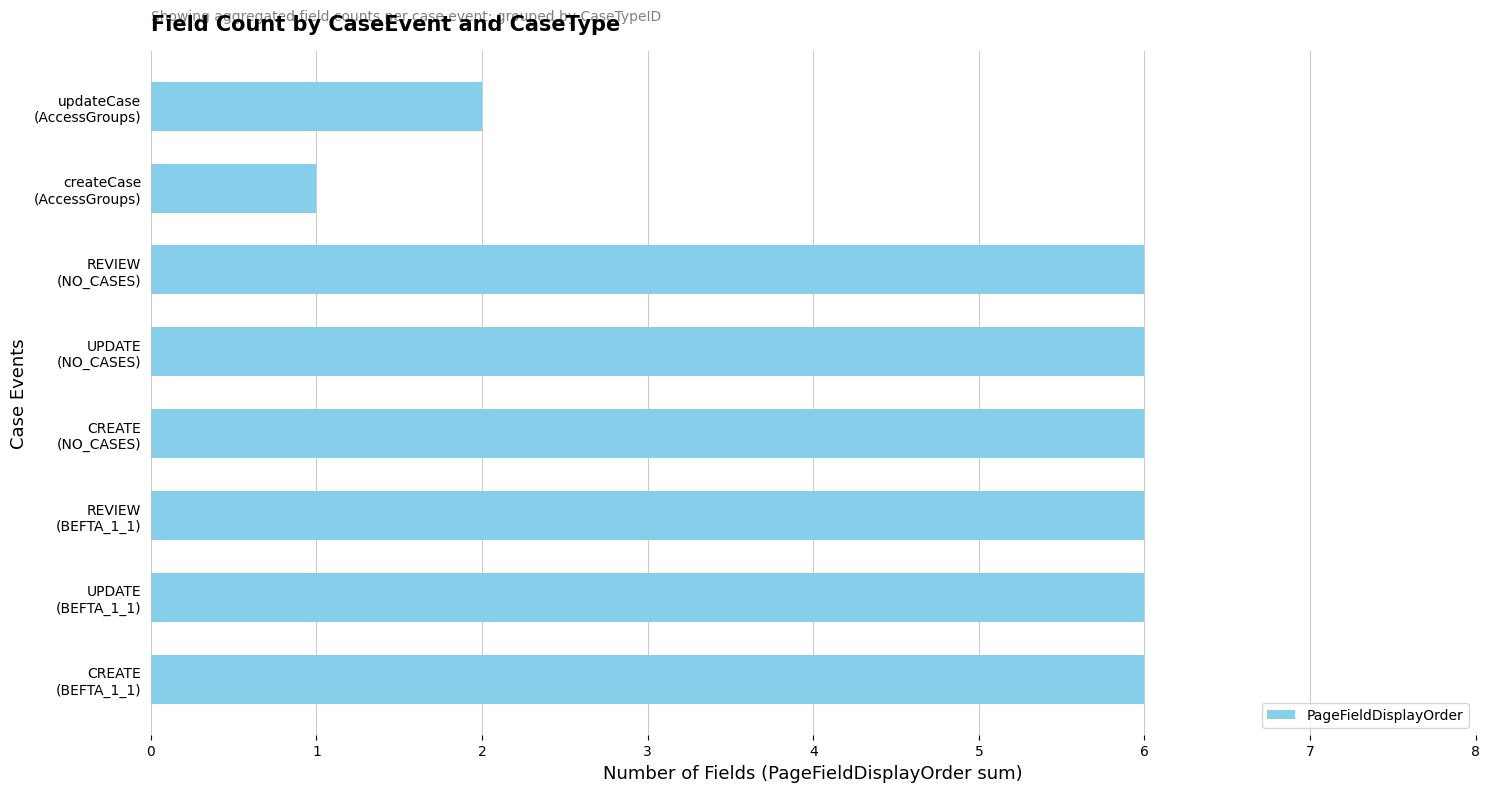

Count the number of categories in the chart.

8